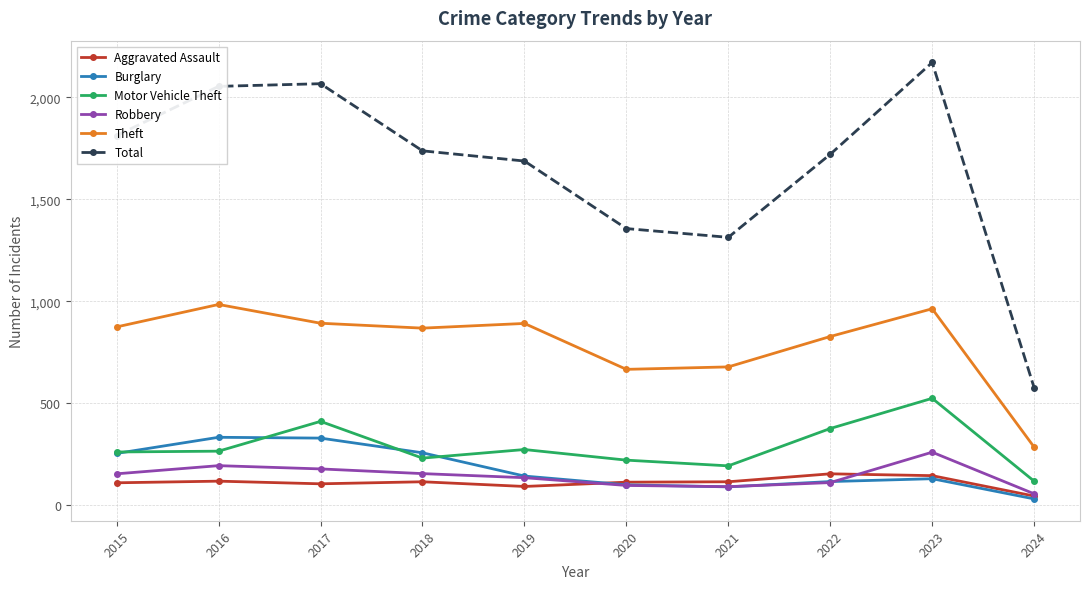

What is the value of the Theft point at the 5th from the left?

891